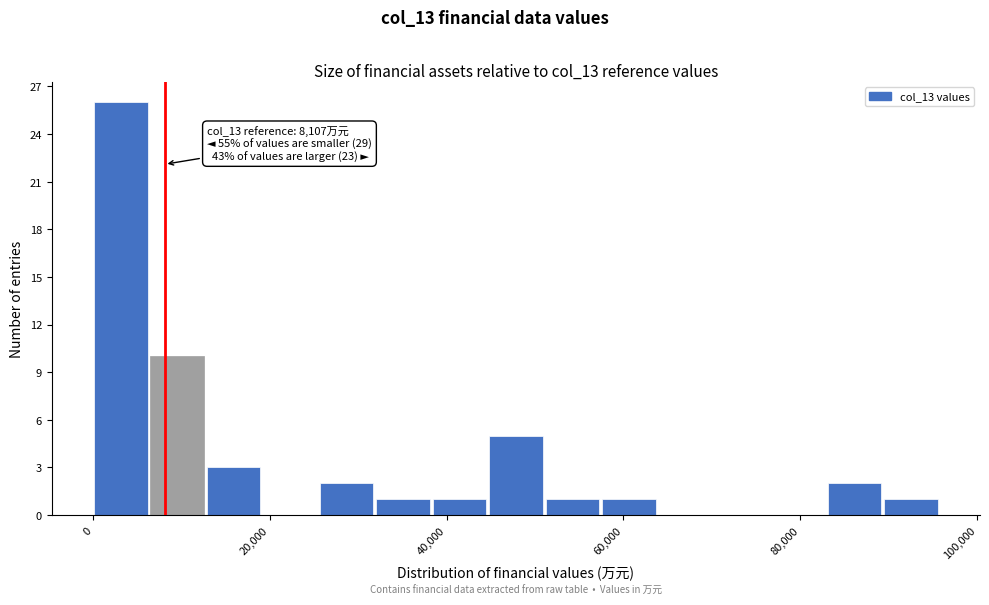

Around what value on the x-axis is the tallest bar? Give the approximate position of its centre, as read against the axis.

4000